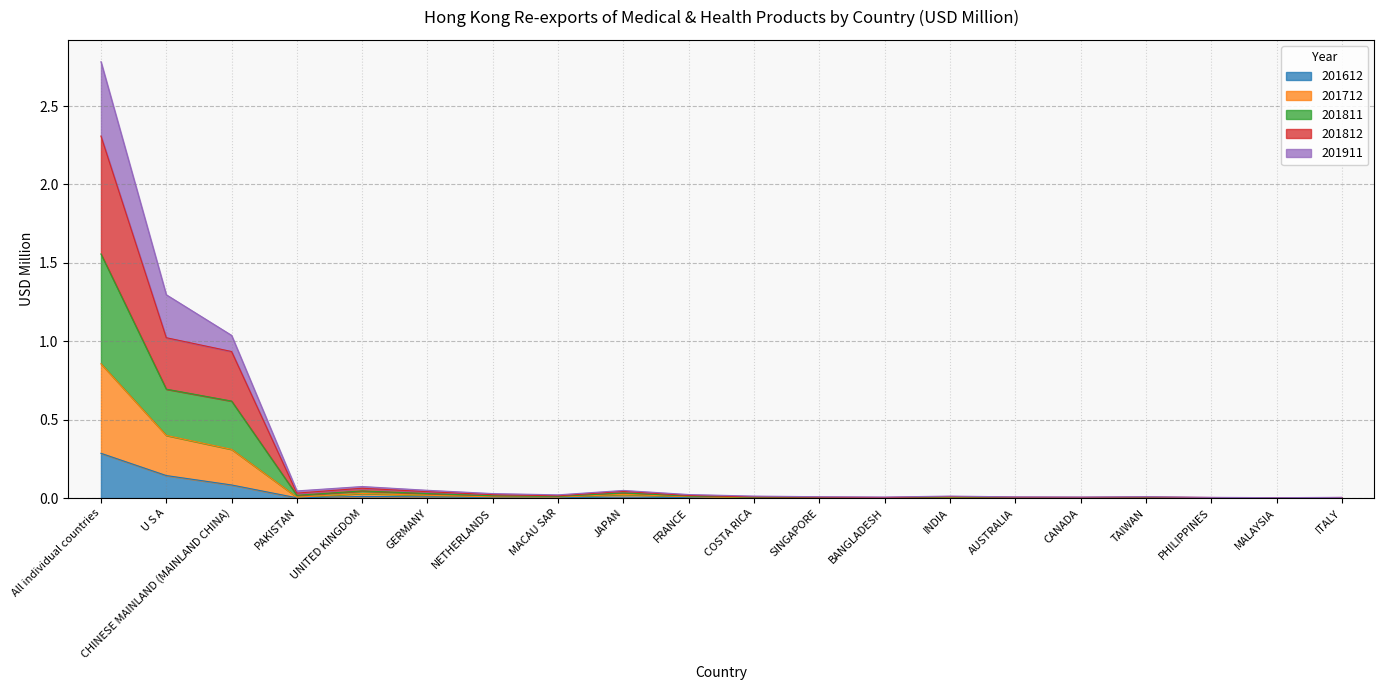

In 201712, how many points are lower than both neighbors (excluding endpoints)?

4